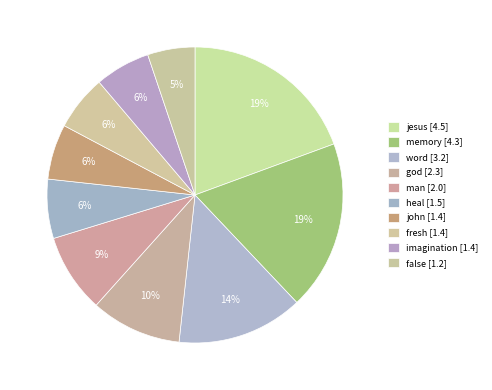

How many slices are in this pie chart?

10